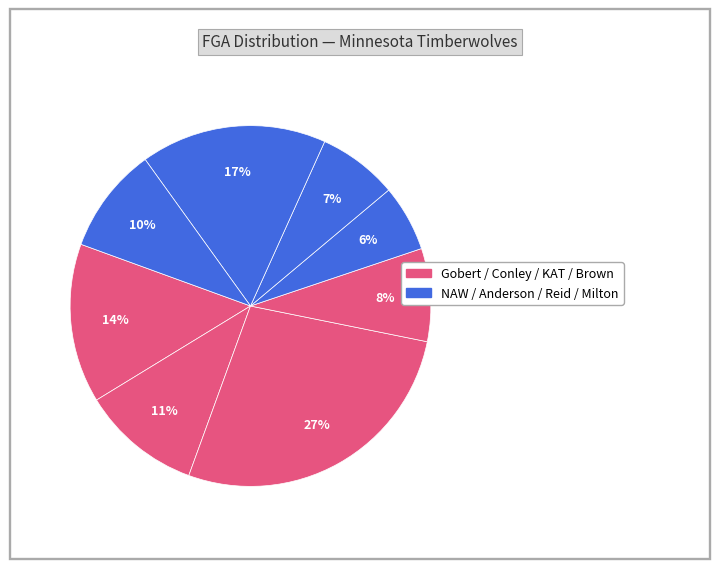

How many segments does this pie chart have?

8